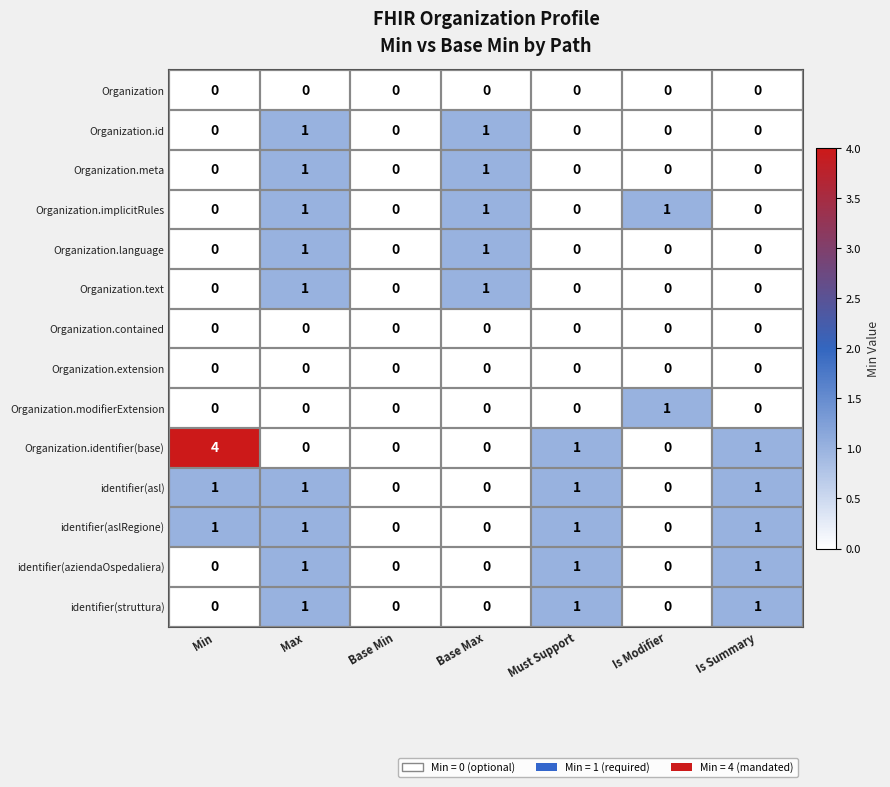

What is the difference between the maximum and minimum values in the Organization.identifier(base) series?

4